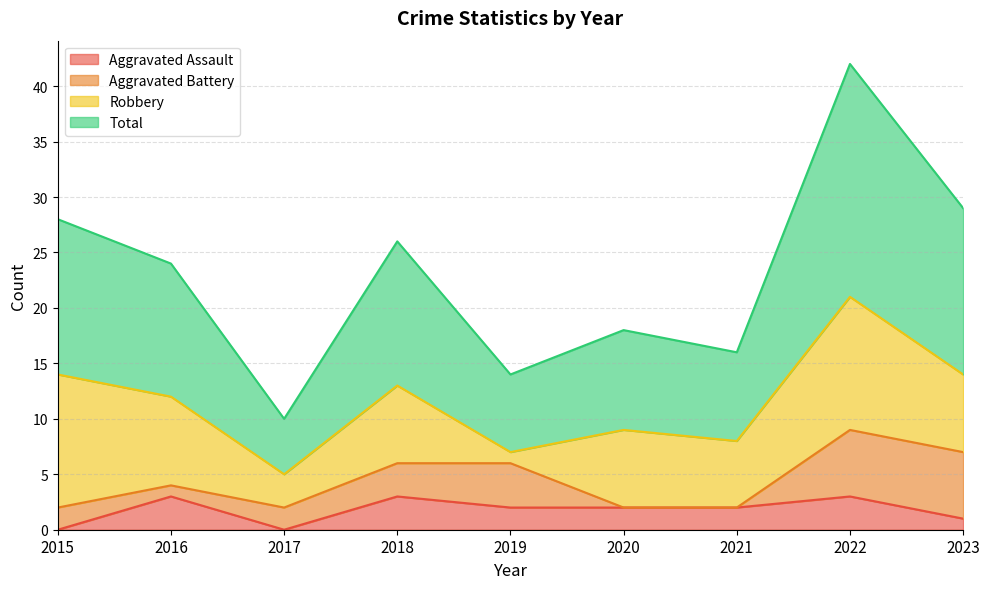

Is it true that Total equals 22 at 2019?

False